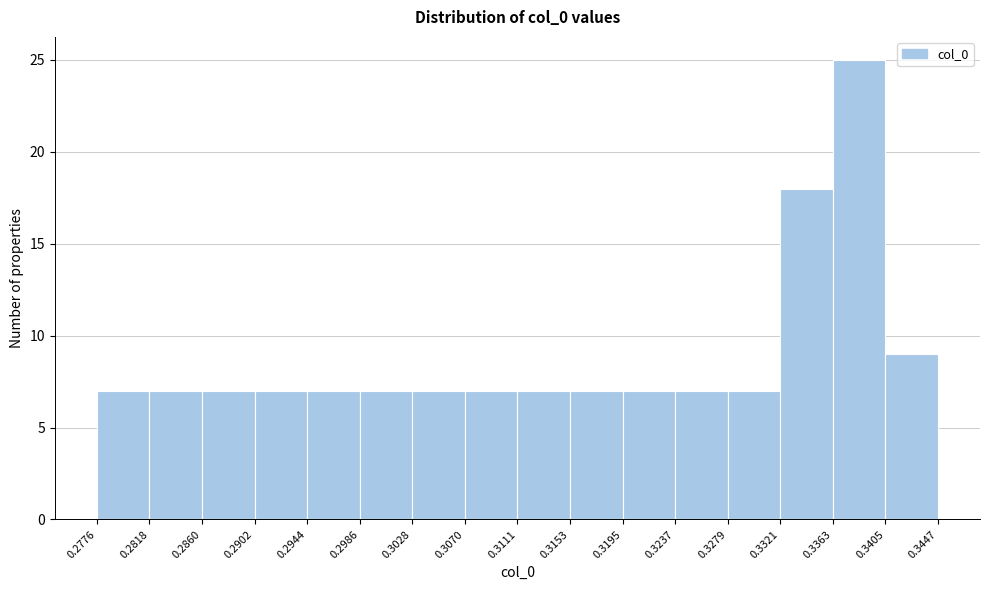

How tall is the bar that spans 0.2902 to 0.2944 on the x-axis? The values are not printed on the chart, so give them approximately, as read against the axis.

7